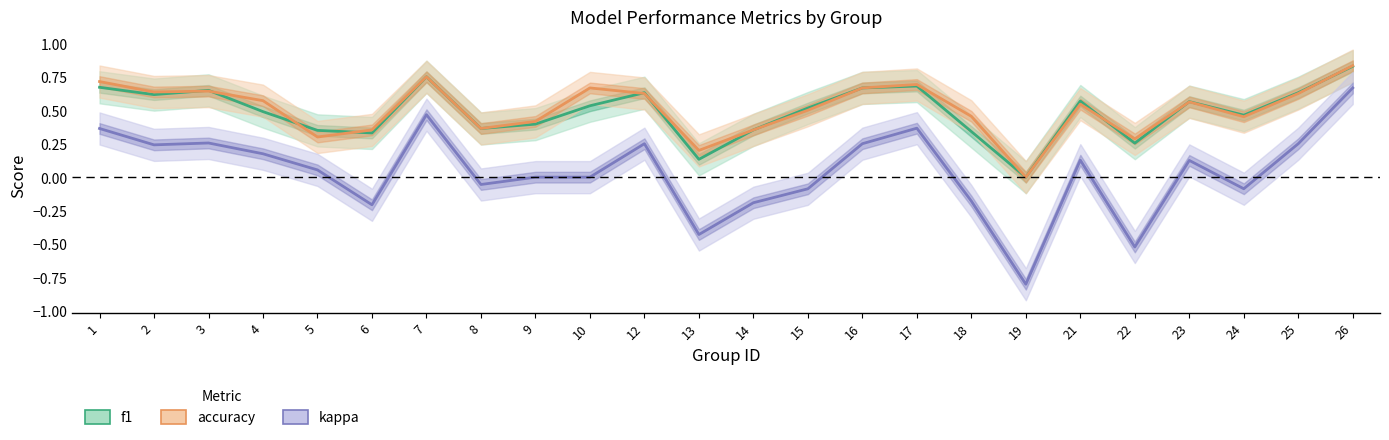

At which category does f1 reach its first local peak?

3